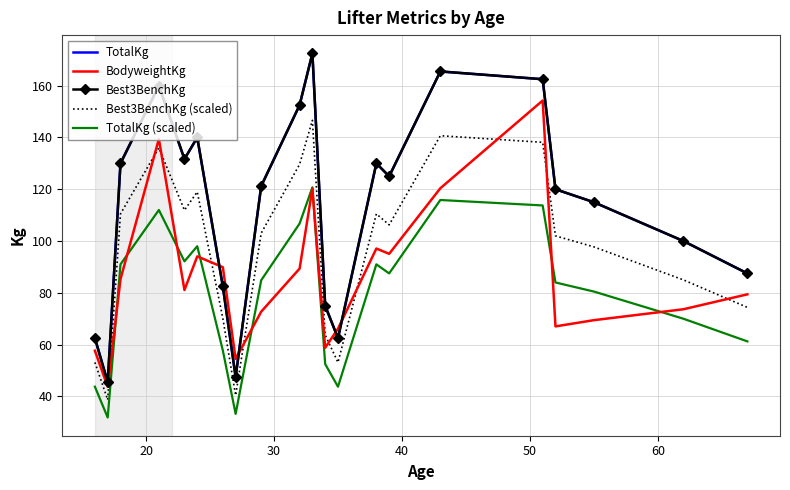

How many intersections are there between Best3BenchKg and BodyweightKg?

4